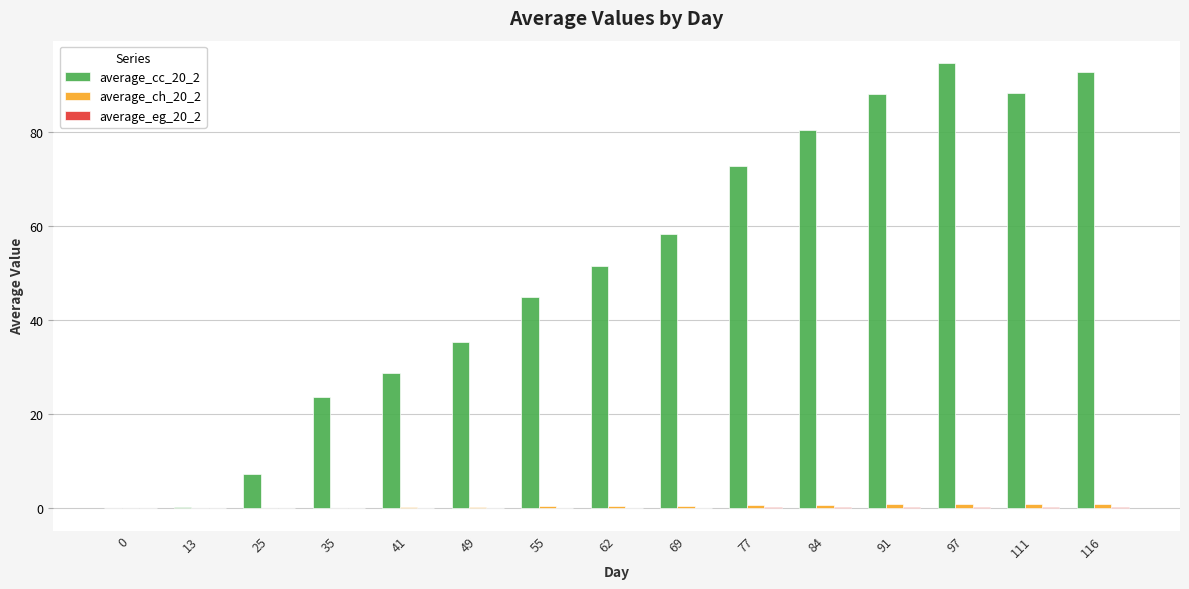

Which series has the largest total across all categories?

average_cc_20_2